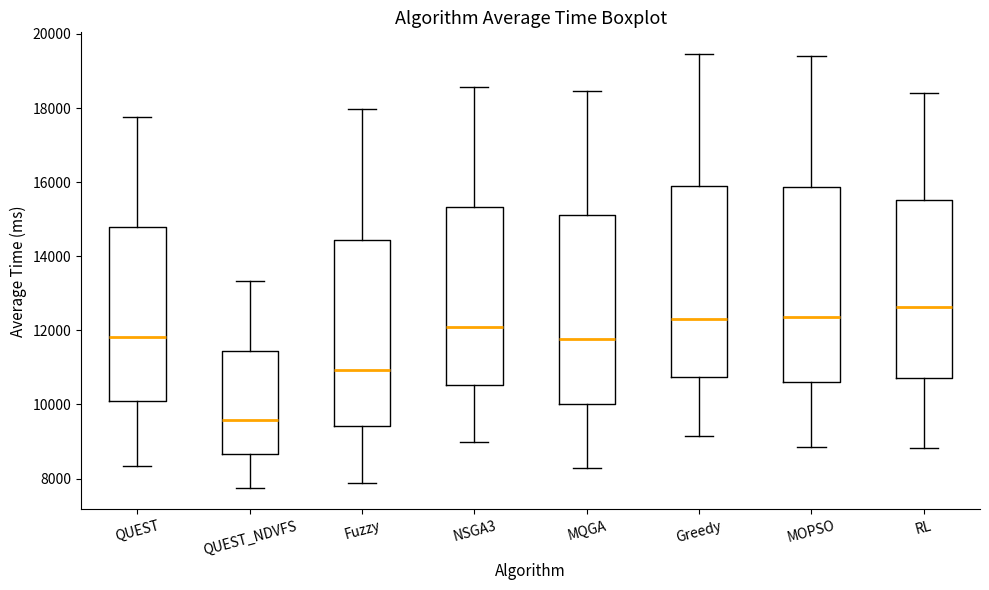

Reading left to right, transcribe this box plot: for each box, give where its median line is, the range the box spans, and where its two whiskers end, as read against the y-axis. The values are not printed on the chart, so give them approximately, as read against the axis.

QUEST: median 11800, box 10000 to 14800, whiskers 8400 to 17800
QUEST_NDVFS: median 9600, box 8600 to 11400, whiskers 7800 to 13400
Fuzzy: median 11000, box 9400 to 14400, whiskers 7800 to 18000
NSGA3: median 12000, box 10600 to 15400, whiskers 9000 to 18600
MQGA: median 11800, box 10000 to 15200, whiskers 8200 to 18400
Greedy: median 12400, box 10800 to 15800, whiskers 9200 to 19400
MOPSO: median 12400, box 10600 to 15800, whiskers 8800 to 19400
RL: median 12600, box 10800 to 15600, whiskers 8800 to 18400